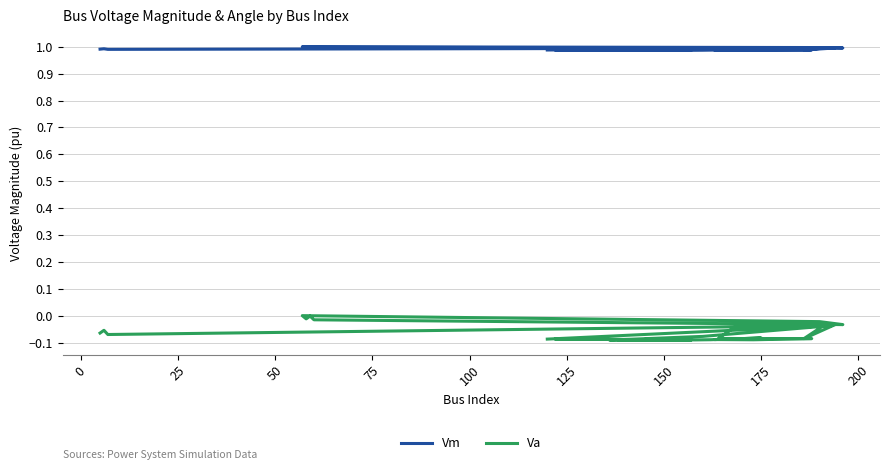

What is the average value of the Va series?

-0.1